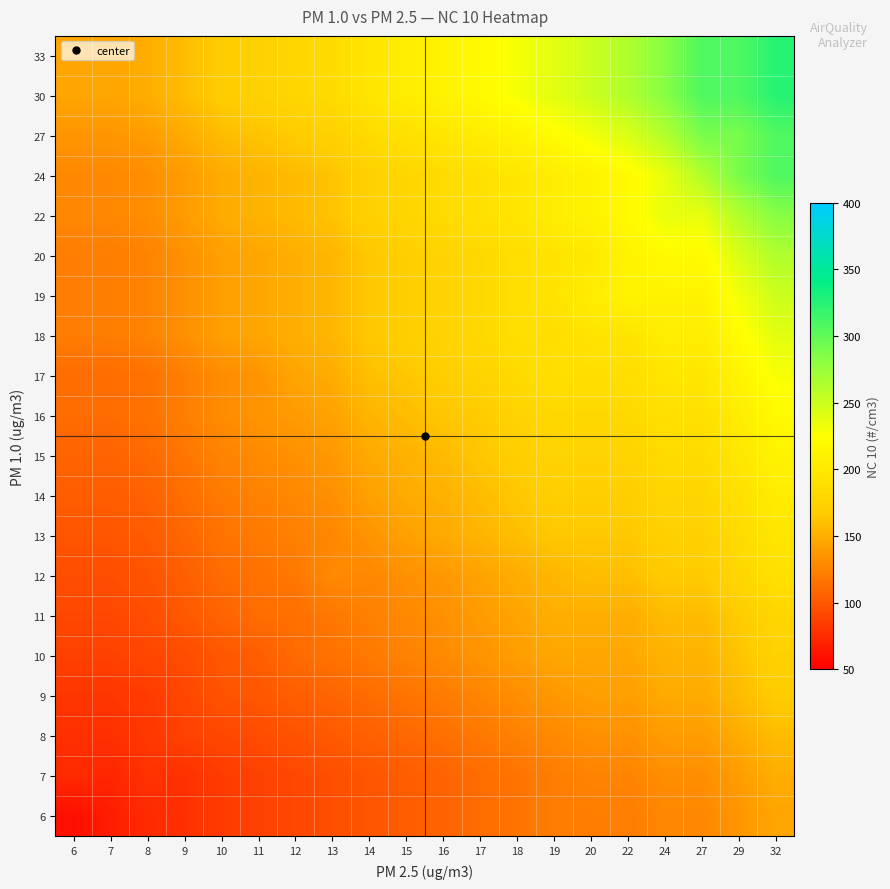

How many categories are shown in the chart?

20